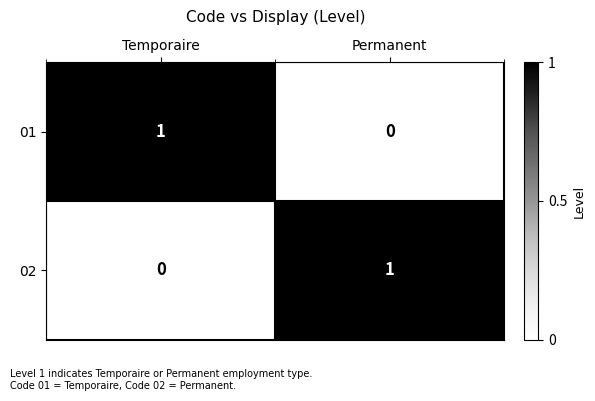

At which label is 01 closest to 0?

Permanent